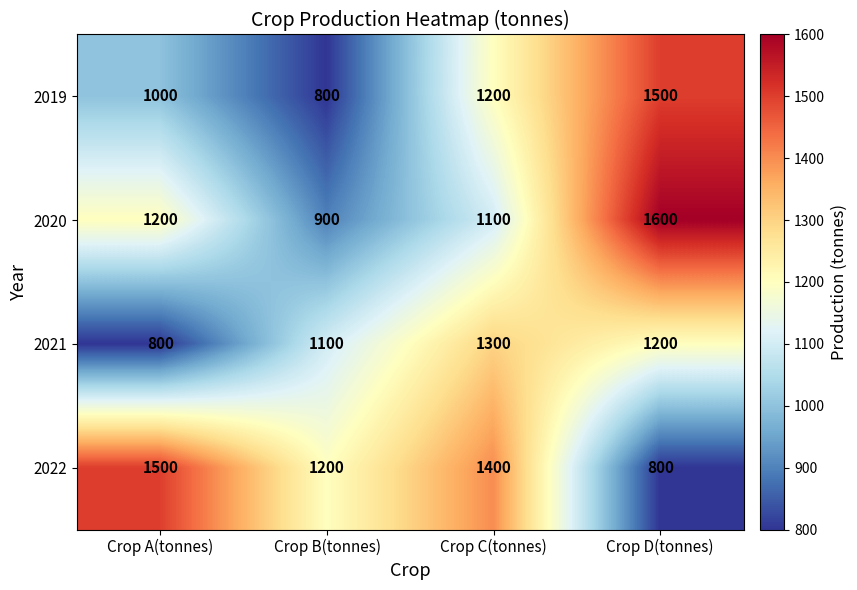

Reading right to left, transcribe all the data shown in this chart.

2019: Crop D(tonnes)=1500	Crop C(tonnes)=1200	Crop B(tonnes)=800	Crop A(tonnes)=1000
2020: Crop D(tonnes)=1600	Crop C(tonnes)=1100	Crop B(tonnes)=900	Crop A(tonnes)=1200
2021: Crop D(tonnes)=1200	Crop C(tonnes)=1300	Crop B(tonnes)=1100	Crop A(tonnes)=800
2022: Crop D(tonnes)=800	Crop C(tonnes)=1400	Crop B(tonnes)=1200	Crop A(tonnes)=1500